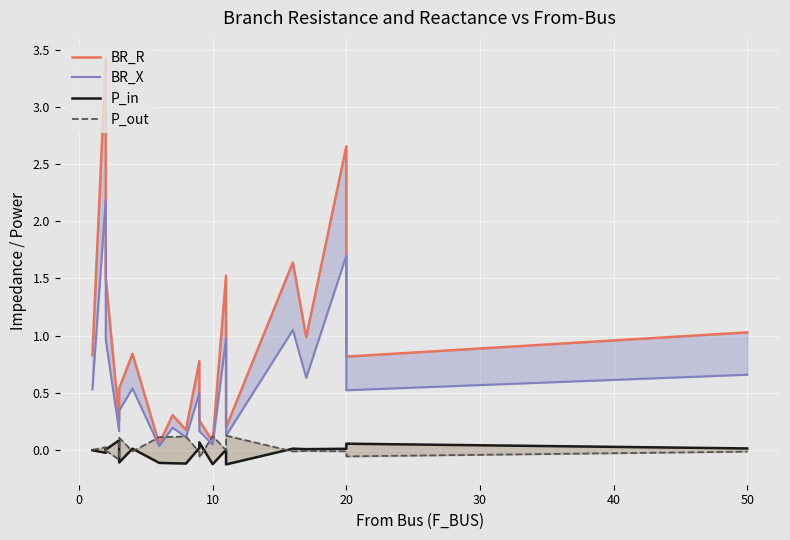

What are all the series names shown in the legend?

BR_R, BR_X, P_in, P_out